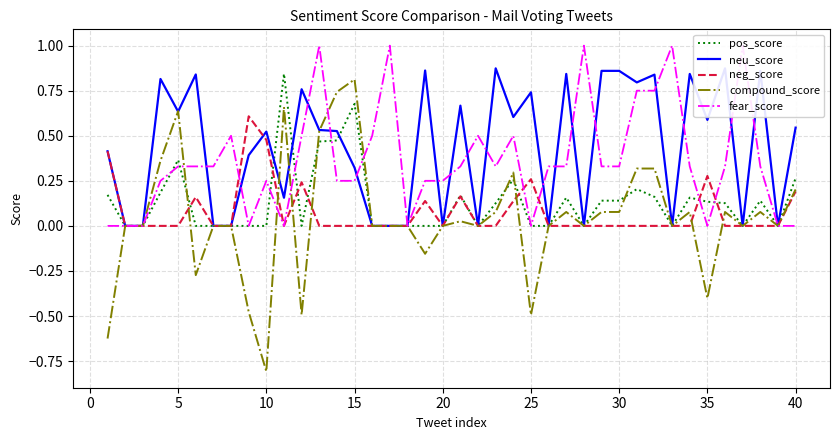

Reading right to left, what are all the values shown in this chart?

pos_score: 0.3	0.0	0.1	0.0	0.1	0.1	0.2	0.0	0.2	0.2	0.1	0.1	0.0	0.2	0.0	0.0	0.3	0.1	0.0	0.2	0.0	0.0	0.0	0.0	0.0	0.7	0.5	0.5	0.0	0.8	0.0	0.0	0.0	0.0	0.0	0.4	0.2	0.0	0.0	0.2
neu_score: 0.5	0.0	0.9	0.0	0.9	0.6	0.8	0.0	0.8	0.8	0.9	0.9	0.0	0.8	0.0	0.7	0.6	0.9	0.0	0.7	0.0	0.9	0.0	0.0	0.0	0.3	0.5	0.5	0.8	0.2	0.5	0.4	0.0	0.0	0.8	0.6	0.8	0.0	0.0	0.4
neg_score: 0.2	0.0	0.0	0.0	0.0	0.3	0.0	0.0	0.0	0.0	0.0	0.0	0.0	0.0	0.0	0.3	0.1	0.0	0.0	0.2	0.0	0.1	0.0	0.0	0.0	0.0	0.0	0.0	0.2	0.0	0.5	0.6	0.0	0.0	0.2	0.0	0.0	0.0	0.0	0.4
compound_score: 0.2	0.0	0.1	0.0	0.1	-0.4	0.1	0.0	0.3	0.3	0.1	0.1	0.0	0.1	0.0	-0.5	0.3	0.1	0.0	0.0	0.0	-0.2	0.0	0.0	0.0	0.8	0.7	0.5	-0.5	0.7	-0.8	-0.5	0.0	0.0	-0.3	0.6	0.4	0.0	0.0	-0.6
fear_score: 0.0	0.0	0.3	1.0	0.3	0.0	0.3	1.0	0.8	0.8	0.3	0.3	1.0	0.3	0.3	0.0	0.5	0.3	0.5	0.3	0.2	0.2	0.0	1.0	0.5	0.2	0.2	1.0	0.5	0.0	0.2	0.0	0.5	0.3	0.3	0.3	0.2	0.0	0.0	0.0